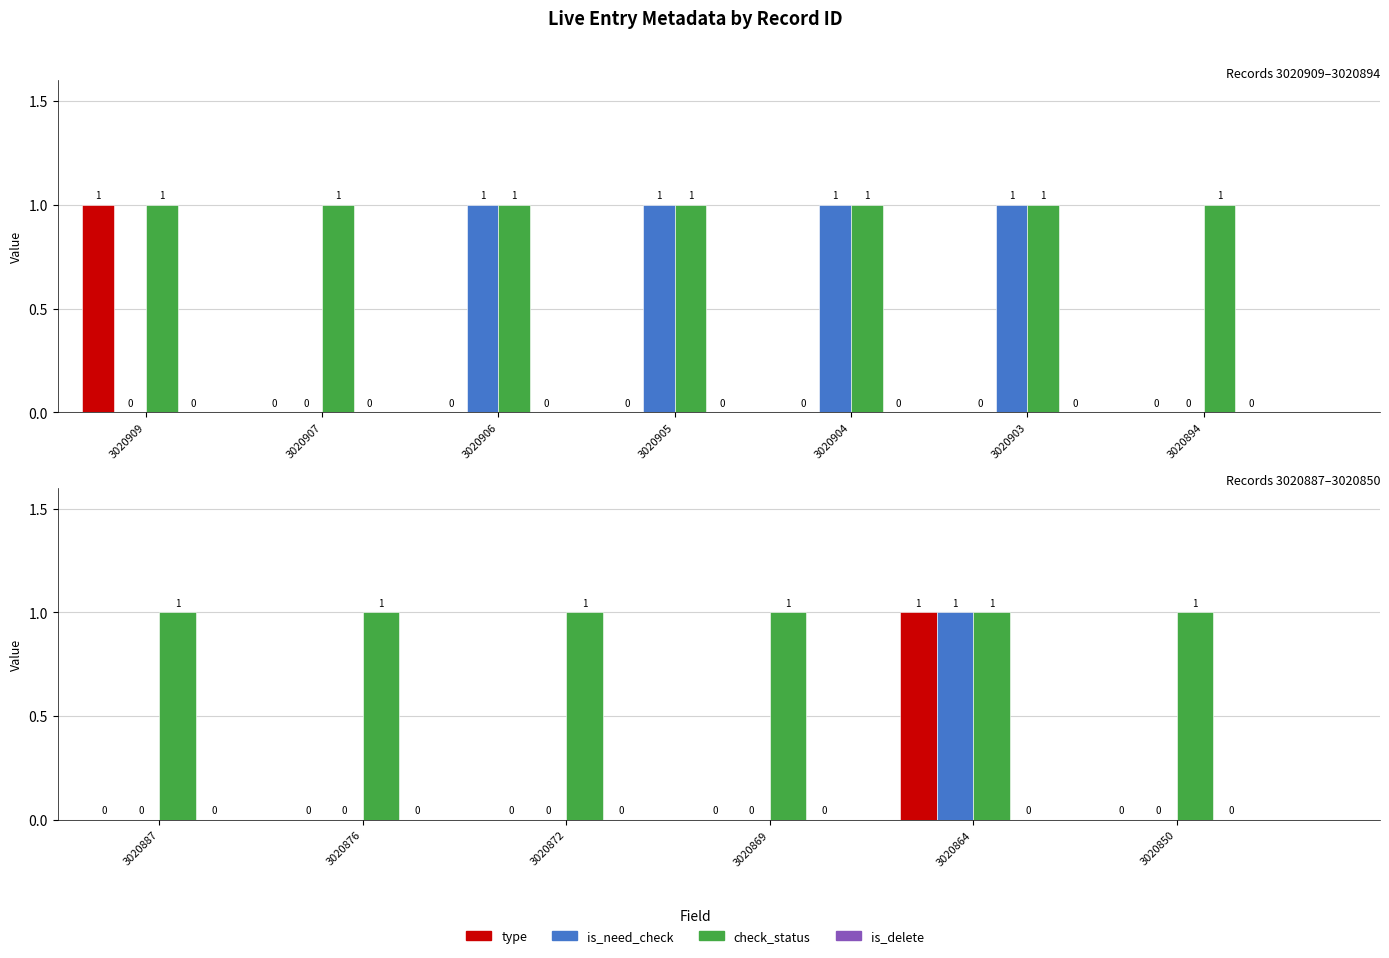

Is it true that is_need_check equals 0 at 3020869?

False